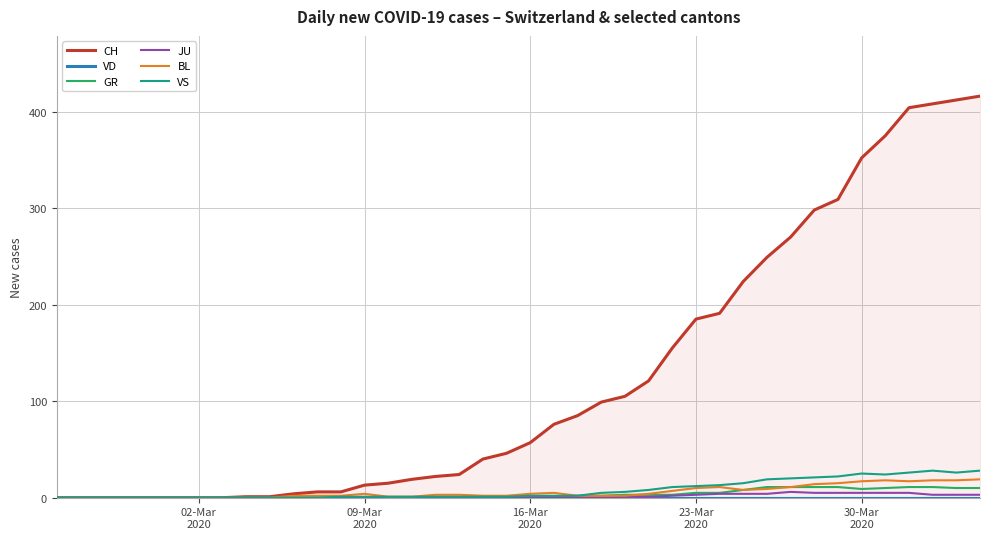

How many distinct data groups are displayed?

6